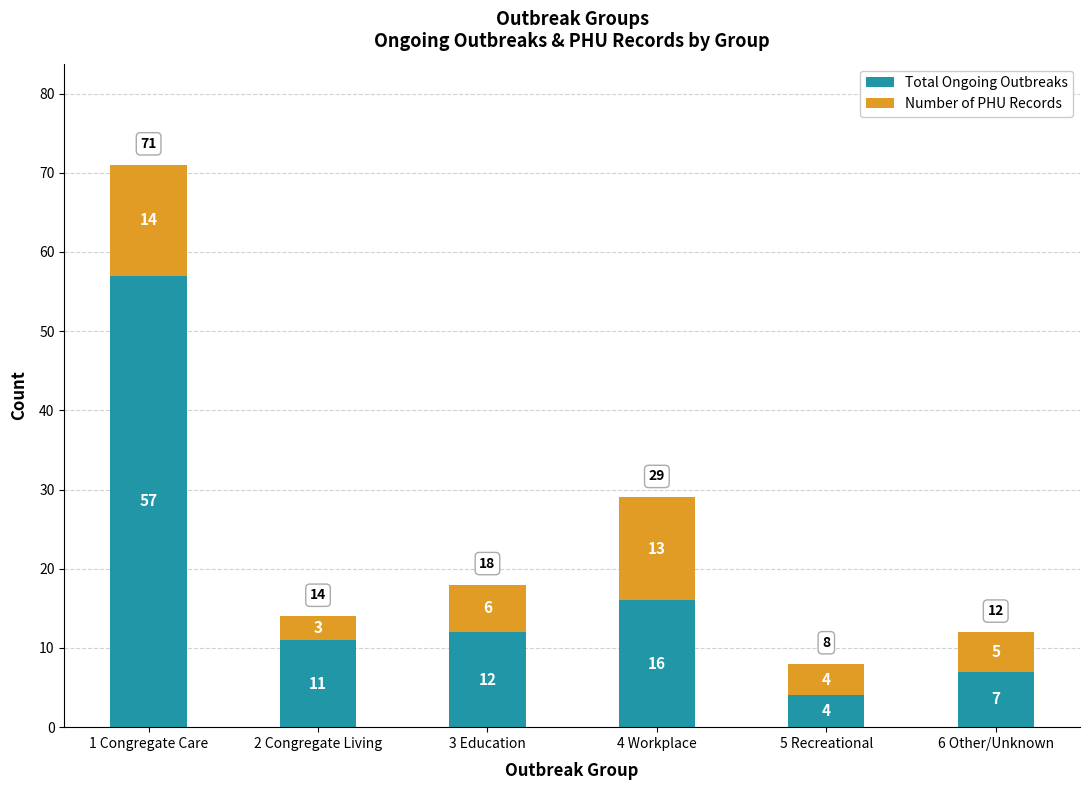

Rank the categories by Total Ongoing Outbreaks value from highest to lowest.

1 Congregate Care, 4 Workplace, 3 Education, 2 Congregate Living, 6 Other/Unknown, 5 Recreational